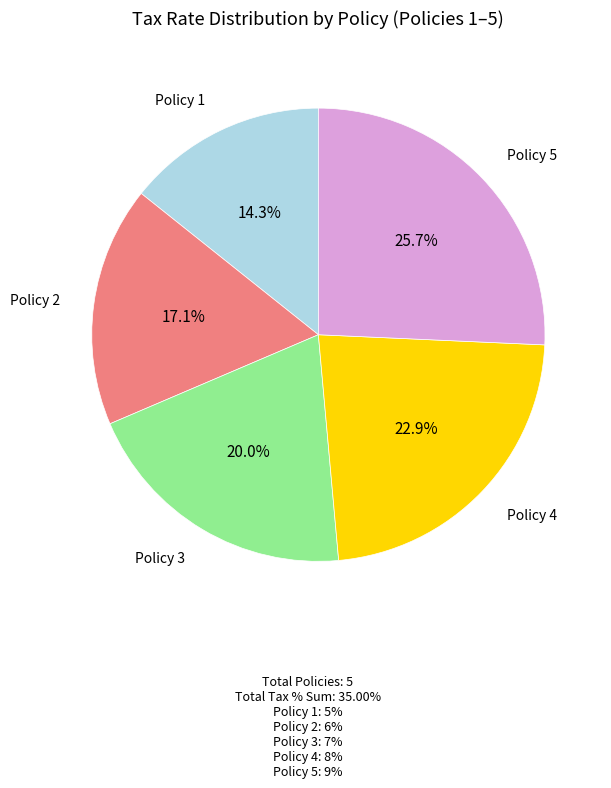

To the nearest percent, what percentage of the pie is Policy 1?

14%